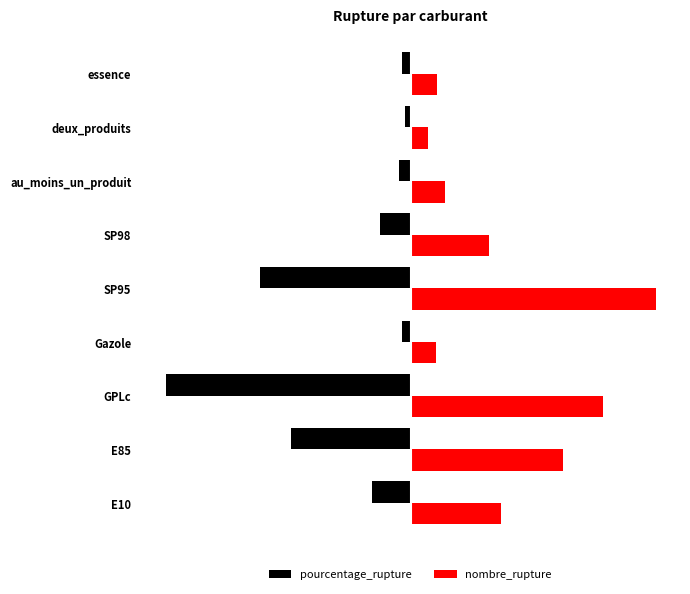

What are all the series names shown in the legend?

pourcentage_rupture, nombre_rupture